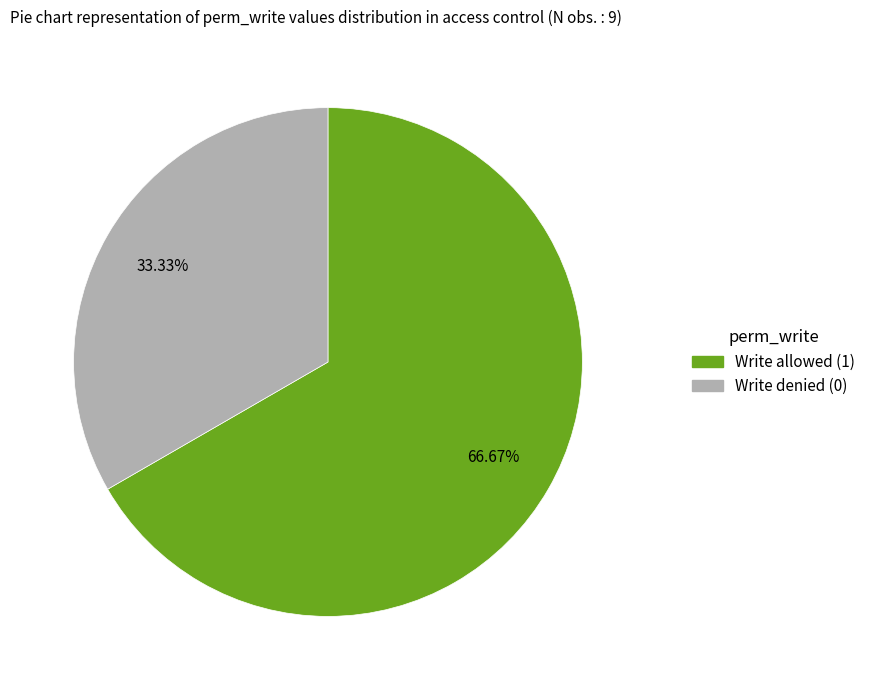

How many slices are in this pie chart?

2